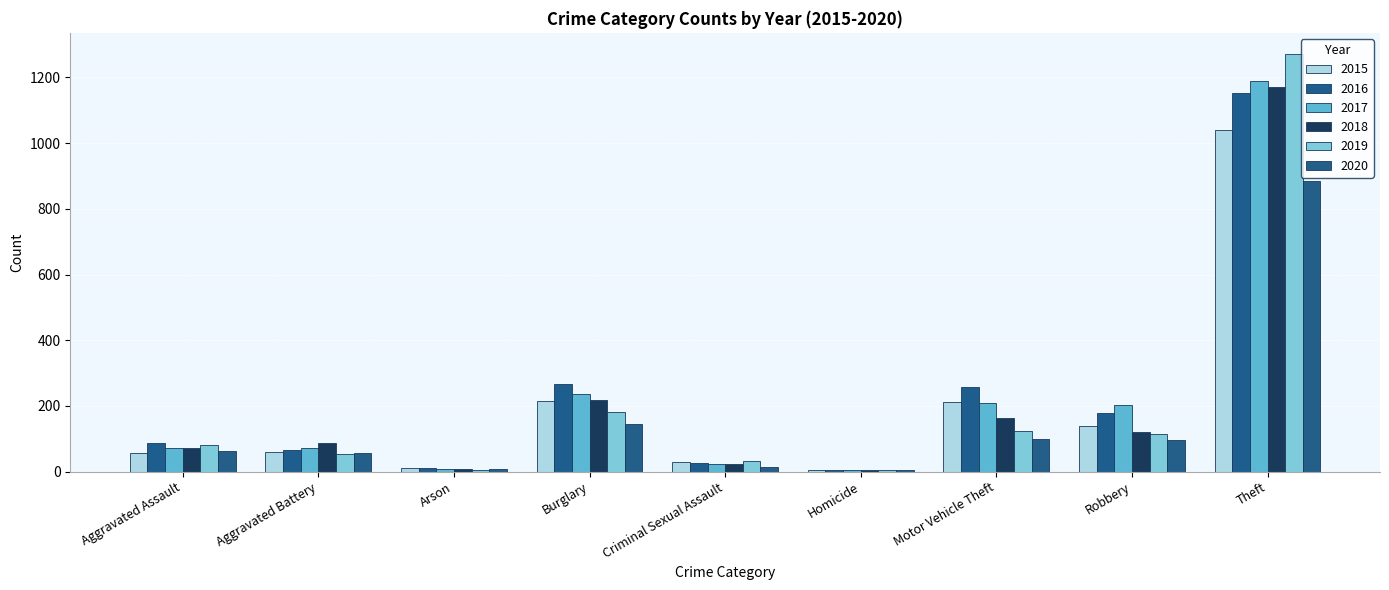

True or false: 2019 has a value of 116 at Robbery.

True